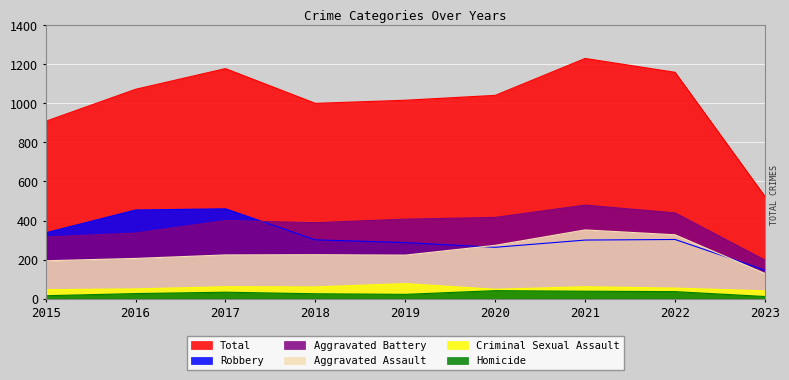

What is the highest value of the Aggravated Assault series?

352